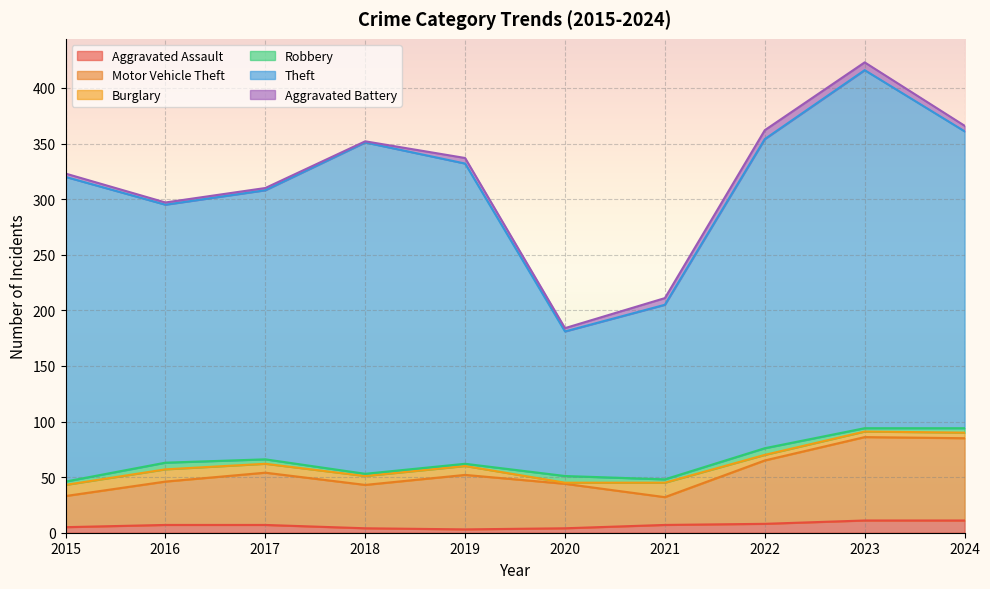

What is the total value across all series at 2016?

297